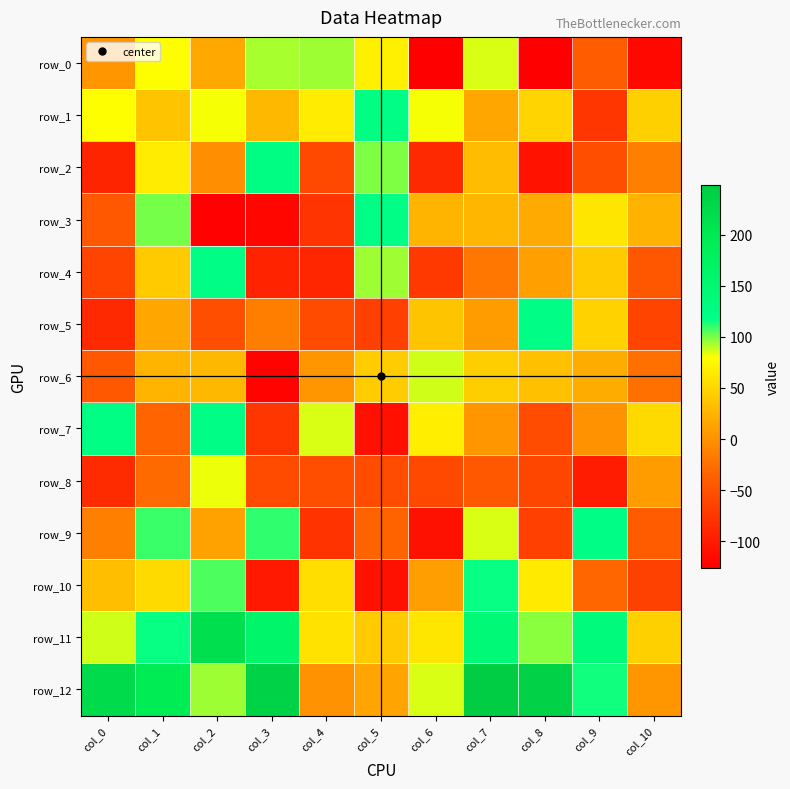

Which category has the highest value in the row_4 series?

col_2